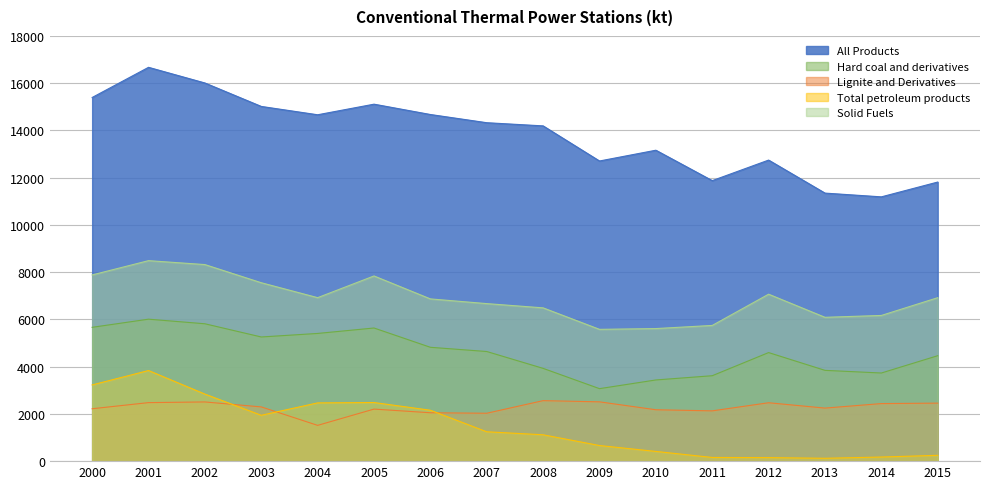

Reading left to right, list all the values displayed in this chart.

Hard coal and derivatives: 5664.9	6010.1	5815.5	5256.3	5406.0	5636.2	4819.8	4641.1	3927.3	3068.7	3436.8	3616.0	4595.9	3843.4	3731.0	4463.6
Lignite and Derivatives: 2218.1	2477.2	2505.8	2296.2	1514.4	2203.5	2048.1	2027.6	2561.3	2510.5	2175.4	2128.8	2471.8	2245.6	2436.6	2455.9
Total petroleum products: 3226.1	3835.9	2838.2	1941.1	2465.6	2481.2	2154.6	1242.8	1115.8	660.5	411.5	155.7	149.4	121.2	174.2	246.5
Solid Fuels: 7883.0	8487.3	8321.3	7552.5	6920.3	7839.7	6867.9	6668.7	6488.6	5579.2	5612.3	5744.8	7067.7	6089.0	6167.6	6919.5
All Products: 15394.7	16672.0	16008.9	15016.4	14663.2	15111.7	14674.4	14327.0	14192.5	12706.4	13162.4	11874.9	12745.0	11346.9	11188.2	11814.9